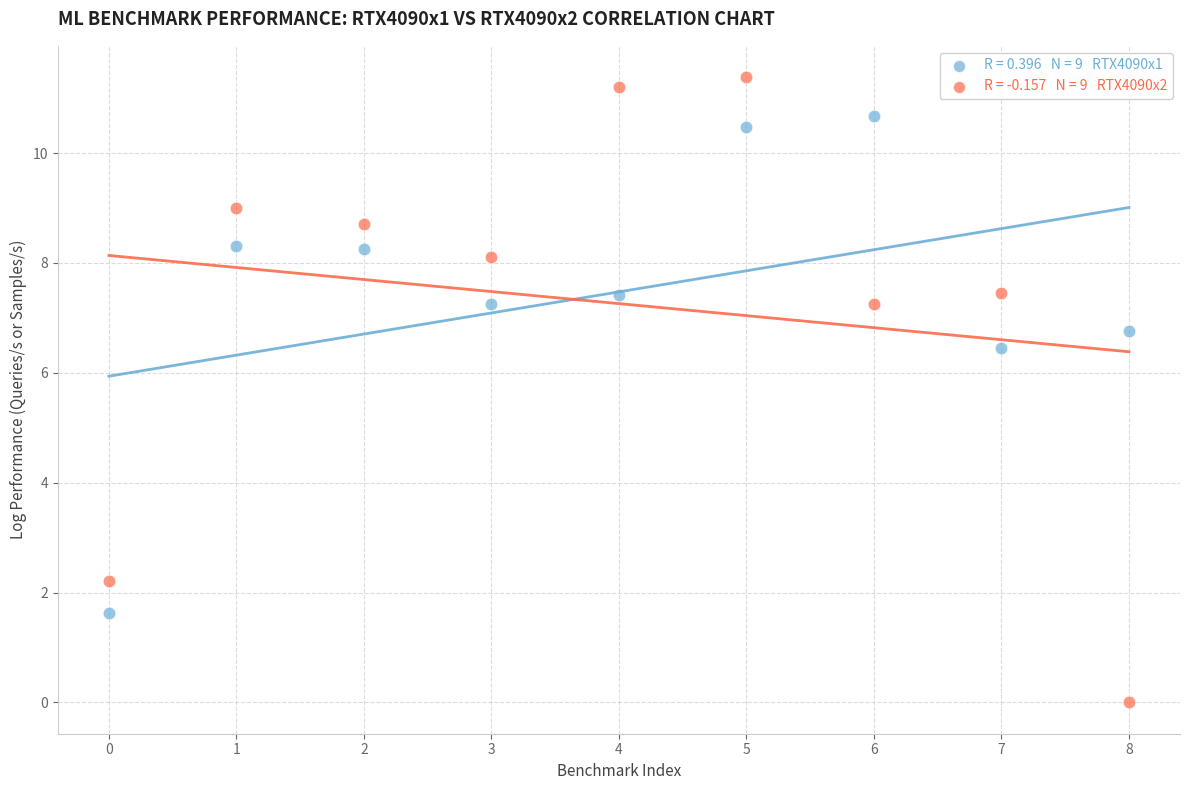

Across all series, what Y value is closest to 5?

6.5